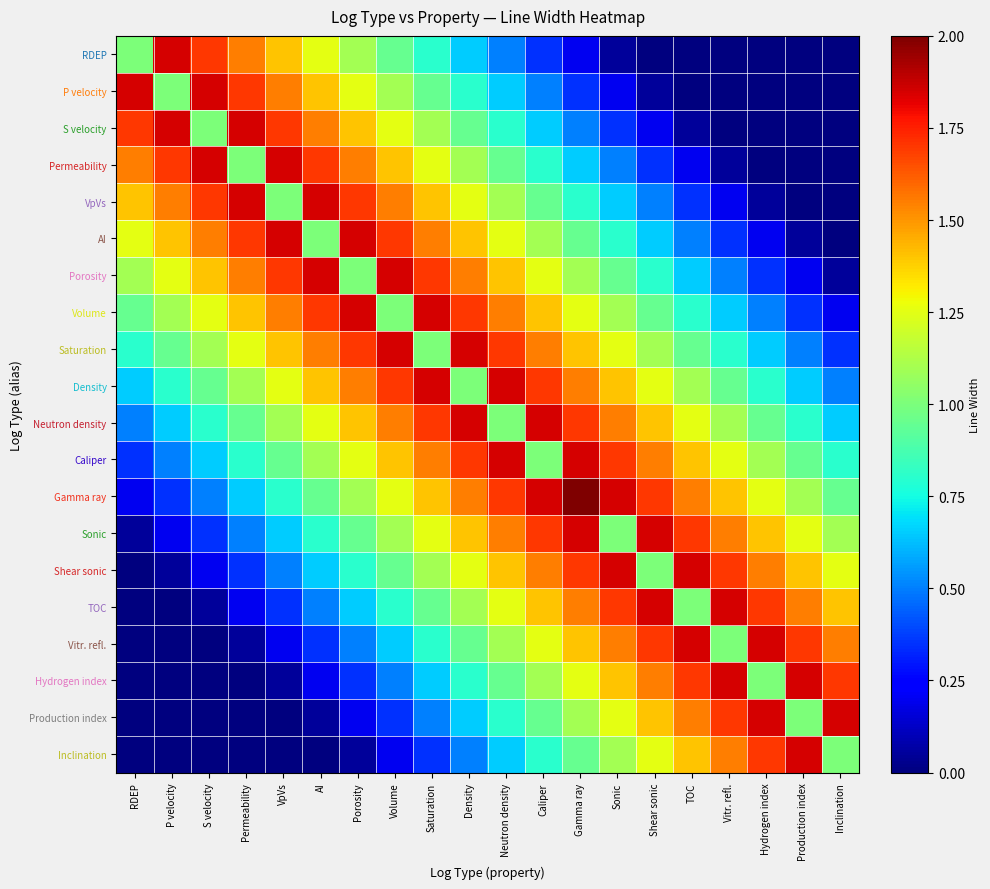

How many series are shown in this chart?

20